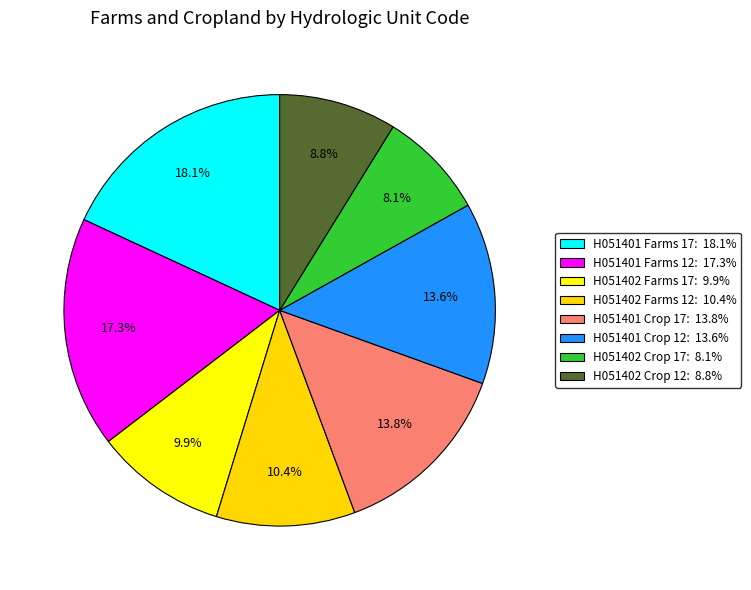

Does any single category account for the majority?

No